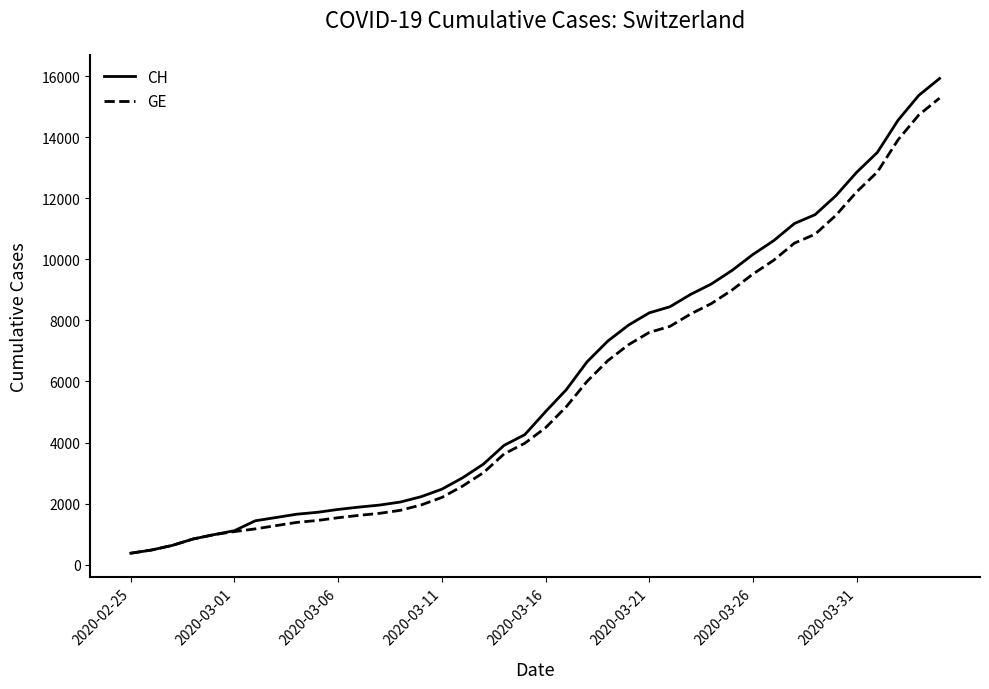

Which series has the largest range (max minus min)?

CH